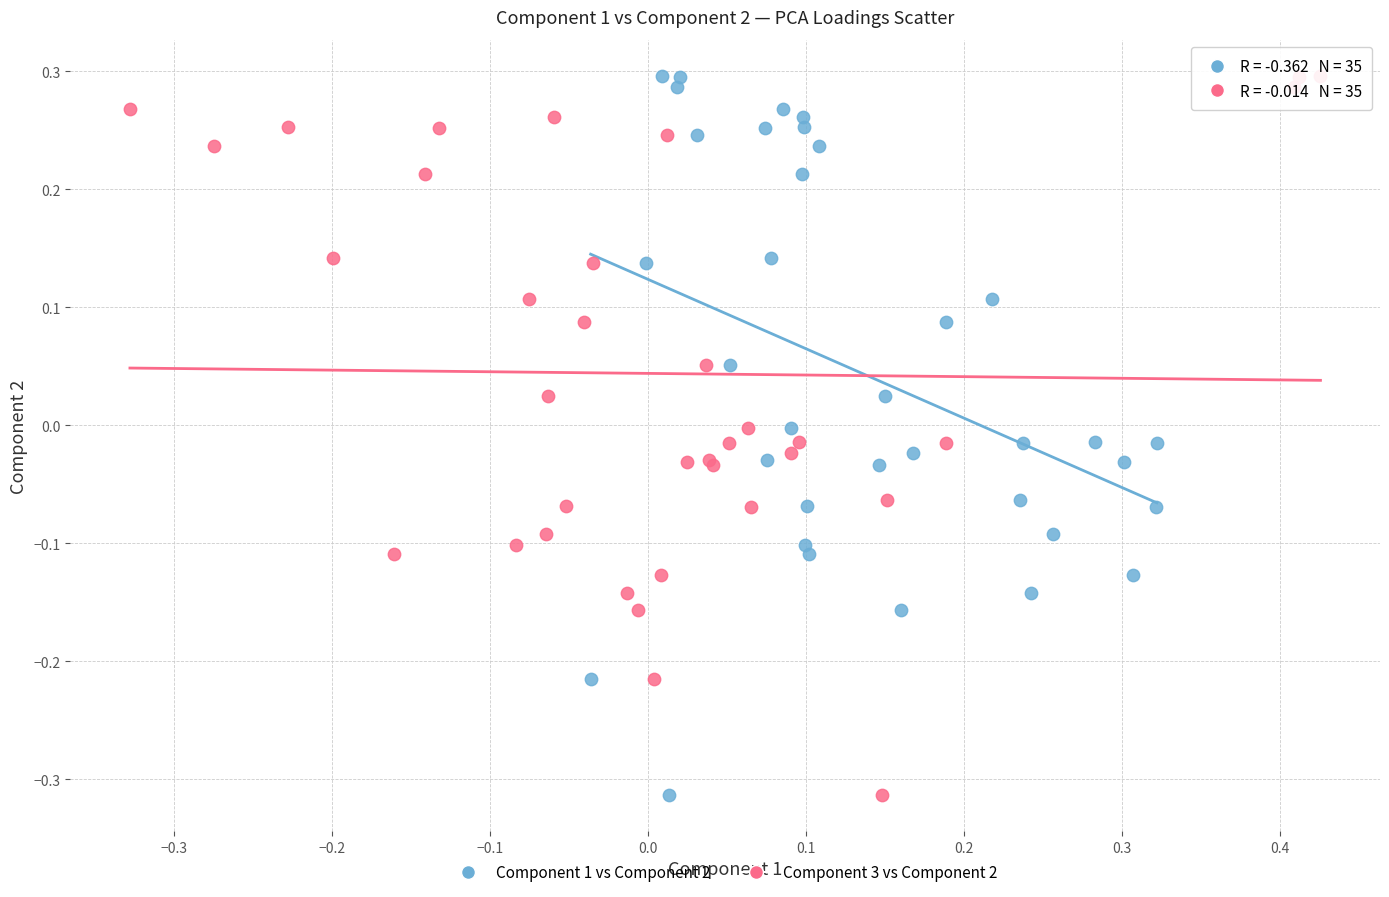

What are all the series names shown in the legend?

Component 1 vs Component 2, Component 3 vs Component 2